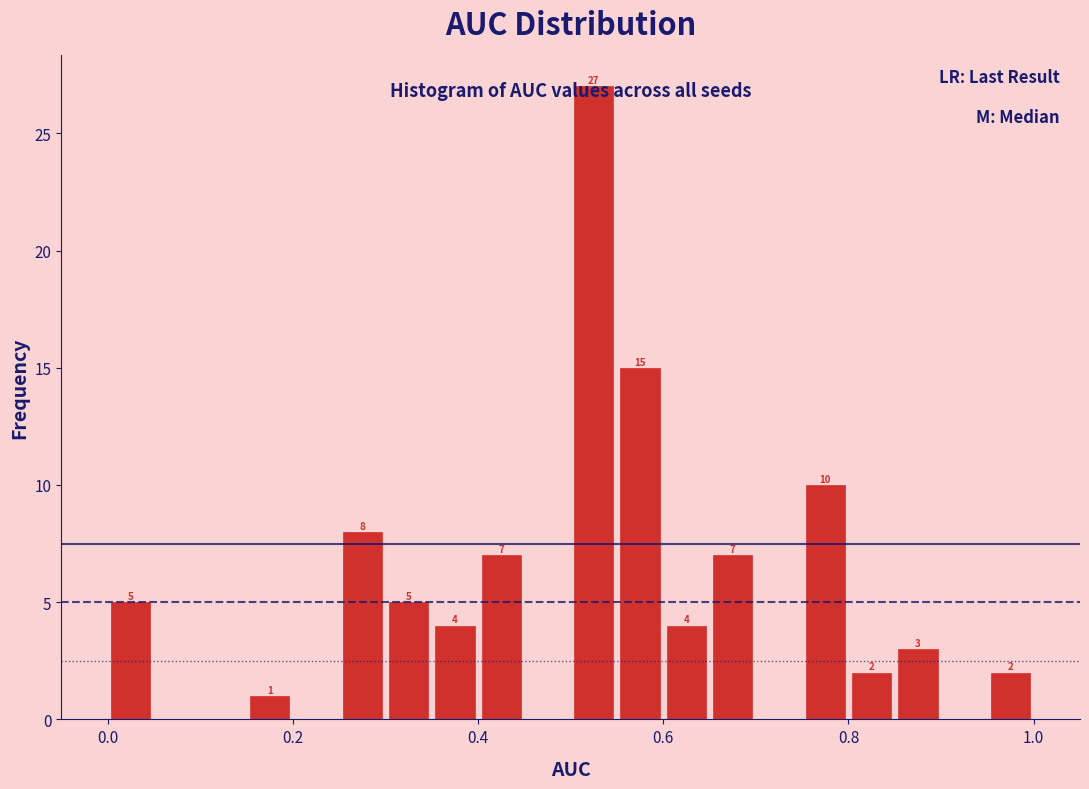

Around what value on the x-axis is the tallest bar? Give the approximate position of its centre, as read against the axis.

0.52